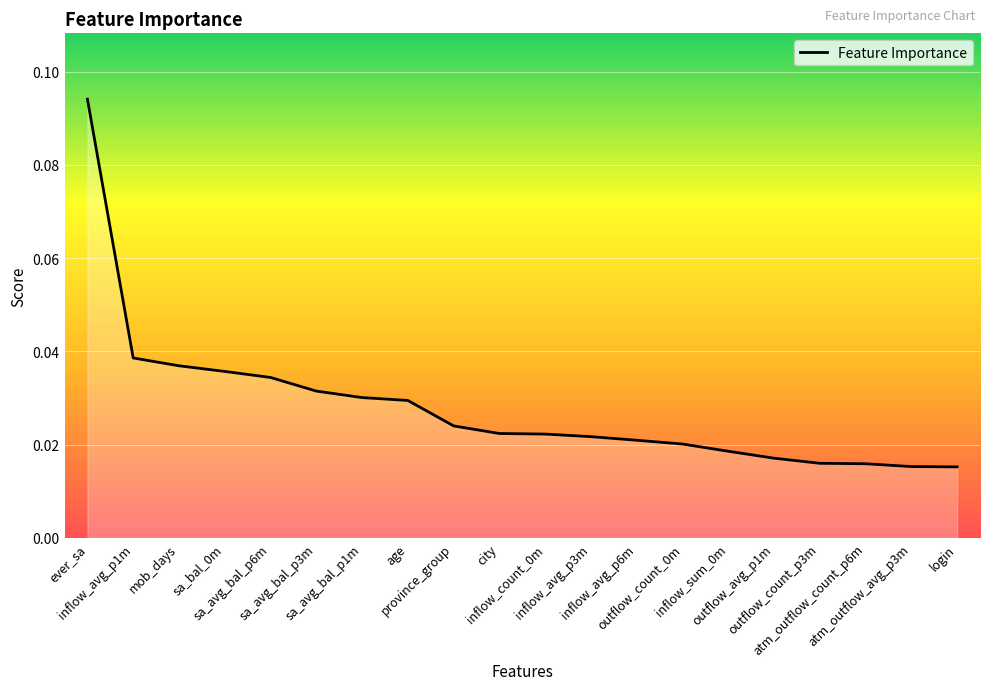

Does the chart display data point markers on the line(s)?

No